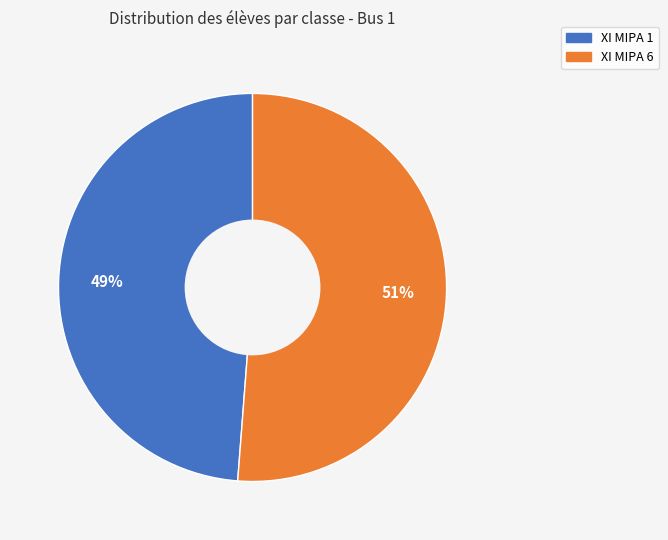

Which category has the smallest portion of the pie?

XI MIPA 1